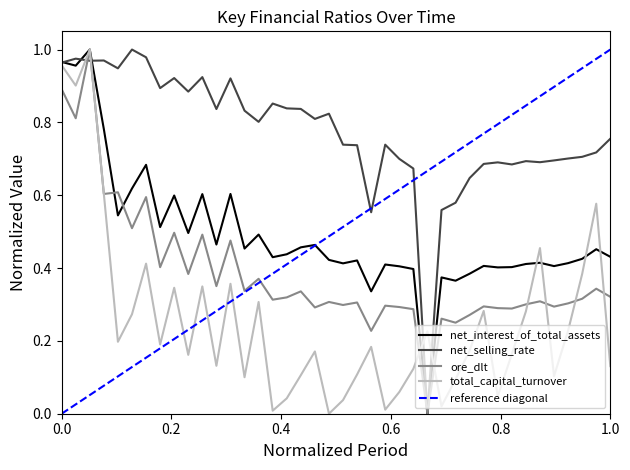

Reading left to right, list all the values displayed in this chart.

net_interest_of_total_assets: 1.0	1.0	1.0	0.8	0.5	0.6	0.7	0.5	0.6	0.5	0.6	0.5	0.6	0.5	0.5	0.4	0.4	0.5	0.5	0.4	0.4	0.4	0.3	0.4	0.4	0.4	0.0	0.4	0.4	0.4	0.4	0.4	0.4	0.4	0.4	0.4	0.4	0.4	0.5	0.4
net_selling_rate: 1.0	1.0	1.0	1.0	0.9	1.0	1.0	0.9	0.9	0.9	0.9	0.8	0.9	0.8	0.8	0.9	0.8	0.8	0.8	0.8	0.7	0.7	0.6	0.7	0.7	0.7	0.0	0.6	0.6	0.6	0.7	0.7	0.7	0.7	0.7	0.7	0.7	0.7	0.7	0.8
ore_dlt: 0.9	0.8	1.0	0.6	0.6	0.5	0.6	0.4	0.5	0.4	0.5	0.4	0.5	0.3	0.4	0.3	0.3	0.3	0.3	0.3	0.3	0.3	0.2	0.3	0.3	0.3	0.0	0.3	0.2	0.3	0.3	0.3	0.3	0.3	0.3	0.3	0.3	0.3	0.3	0.3
total_capital_turnover: 1.0	0.9	1.0	0.6	0.2	0.3	0.4	0.2	0.3	0.2	0.3	0.1	0.4	0.1	0.3	0.0	0.0	0.1	0.2	0.0	0.0	0.1	0.2	0.0	0.1	0.1	0.2	0.0	0.1	0.2	0.3	0.0	0.2	0.3	0.5	0.1	0.2	0.4	0.6	0.1